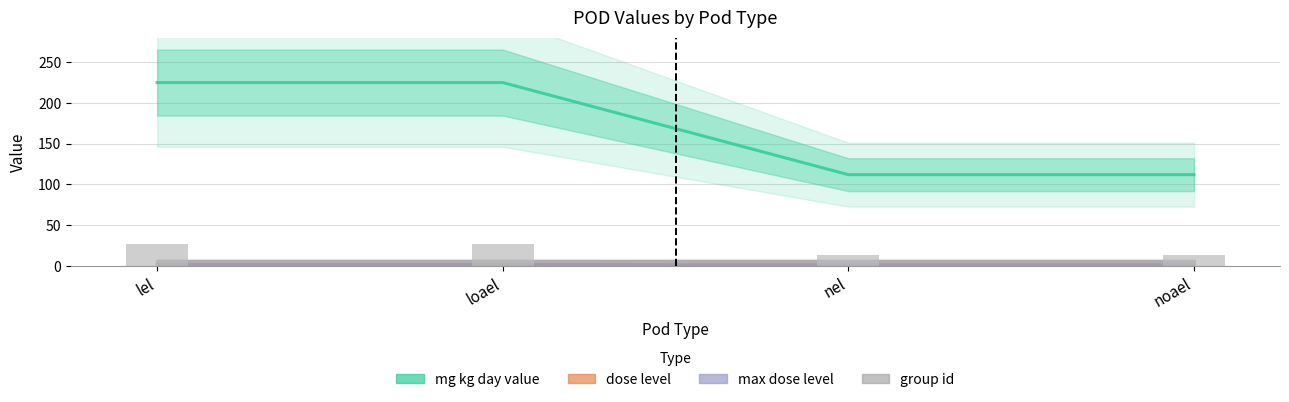

Reading right to left, what are all the values shown in this chart?

mg kg day value: noael=112	nel=112	loael=225	lel=225
dose level: noael=1	nel=1	loael=2	lel=2
max dose level: noael=2	nel=2	loael=2	lel=2
group id: noael=6	nel=6	loael=6	lel=6